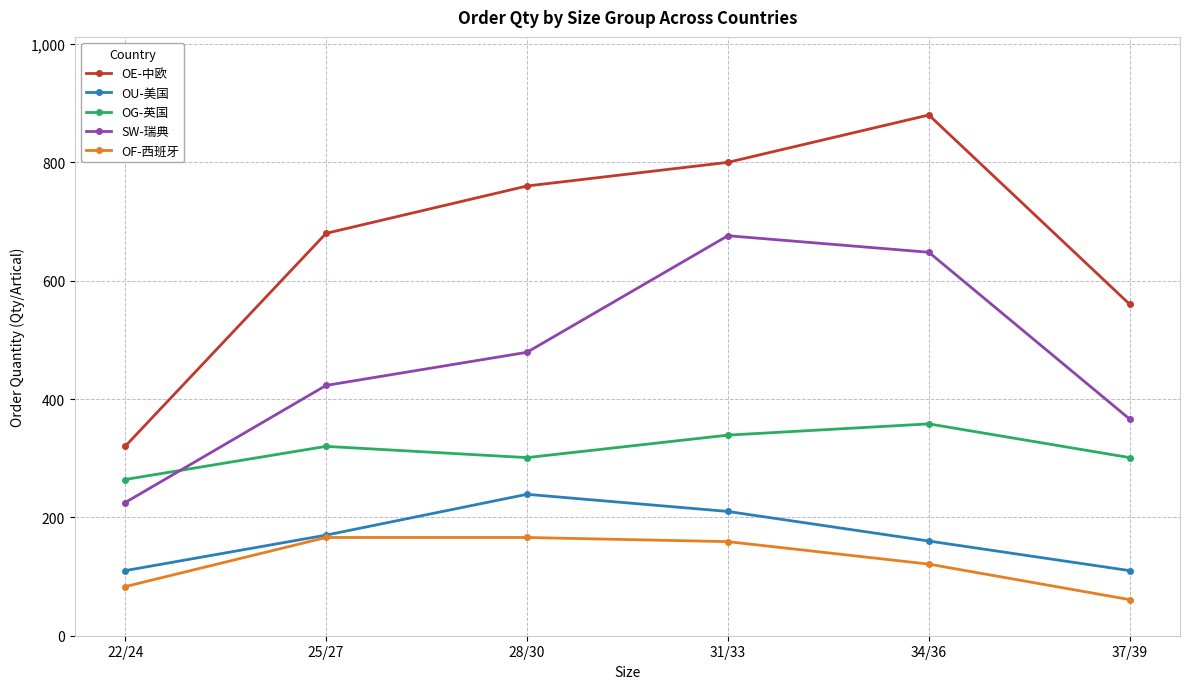

What is the minimum value shown in the chart?

61